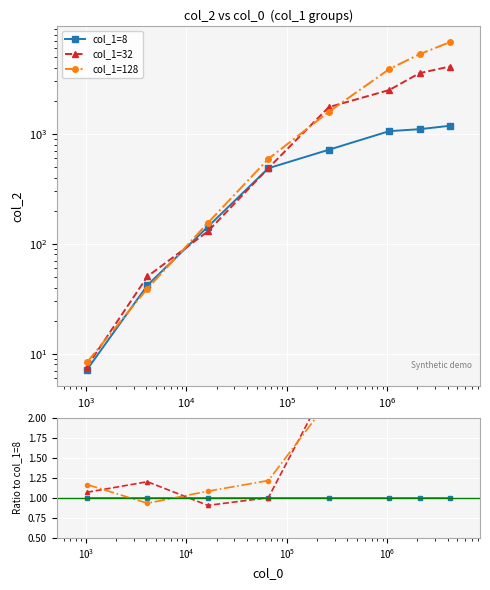

Is the value of col_1=8 at $\mathdefault{10^{8}}$ greater than the value of col_1=32 at $\mathdefault{10^{1}}$?

No